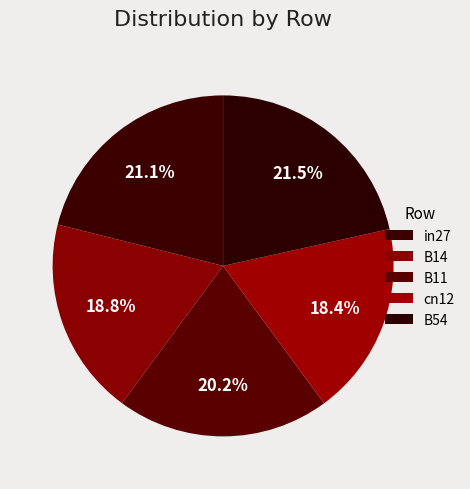

What percentage is NOT represented by B11?

79.8%